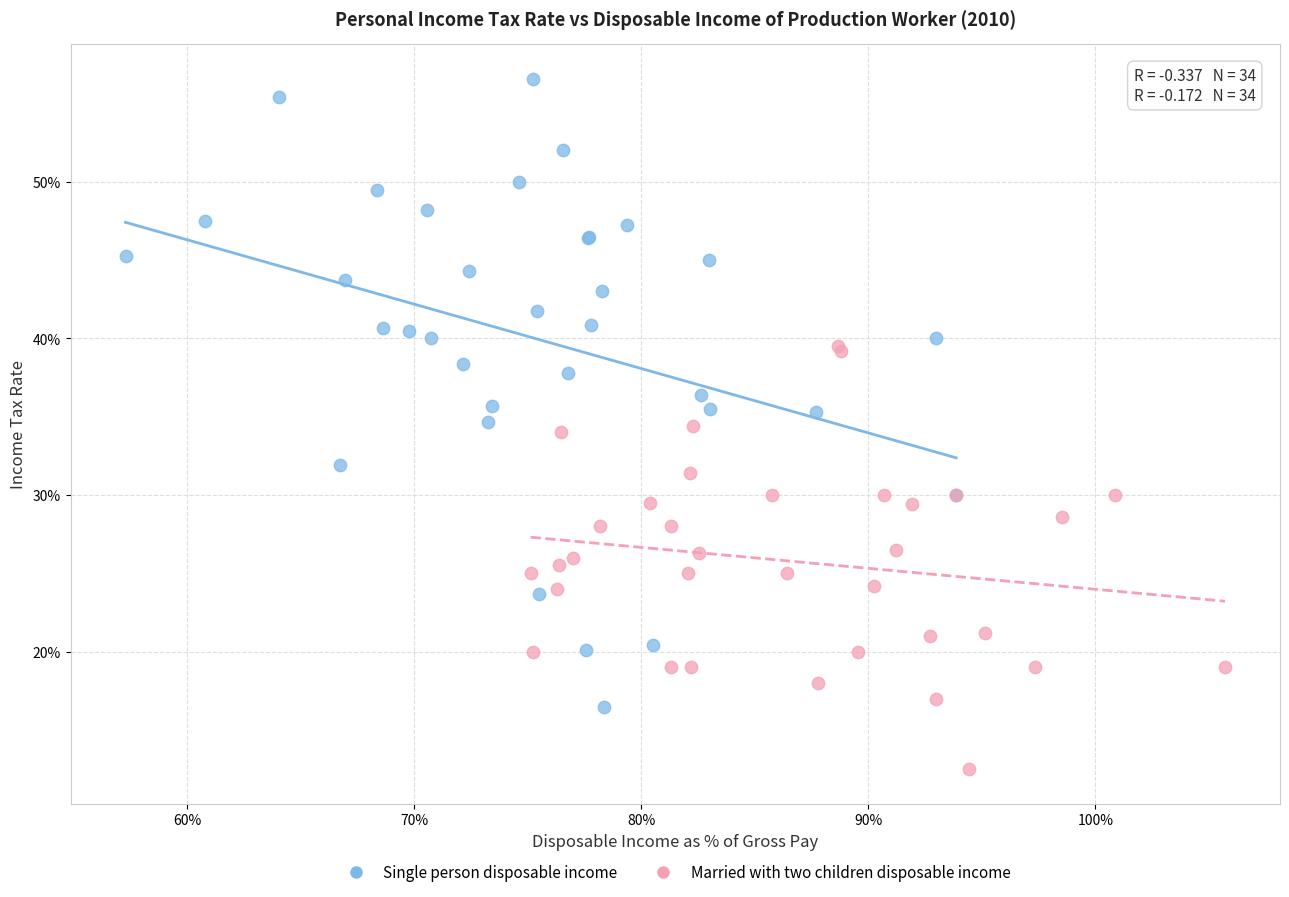

Which series reaches the minimum Y coordinate?

Married with two children disposable income